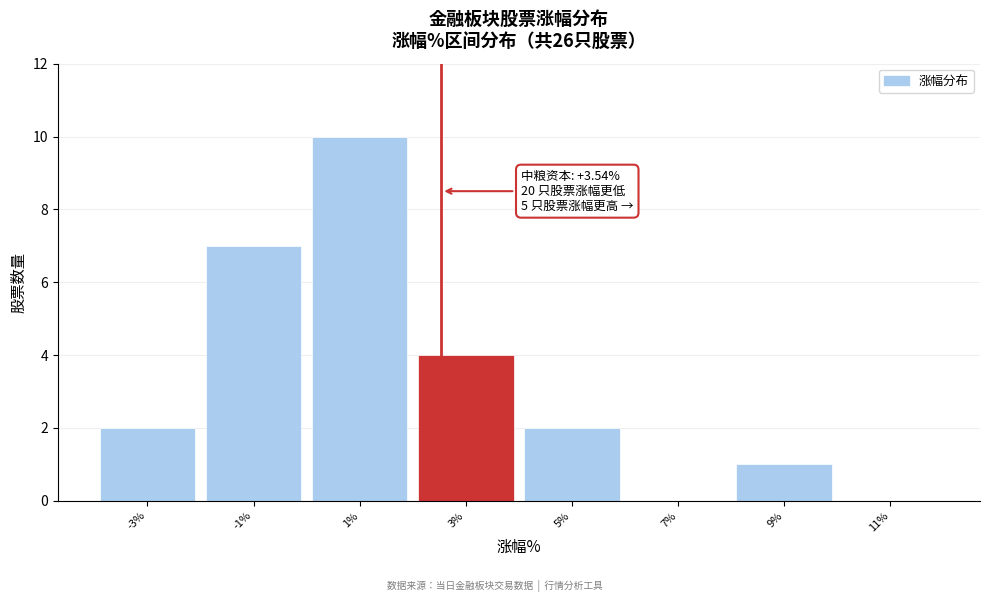

Reading left to right, list all the values displayed in this chart.

-3%=2	-1%=7	1%=10	3%=4	5%=2	7%=0	9%=1	11%=0